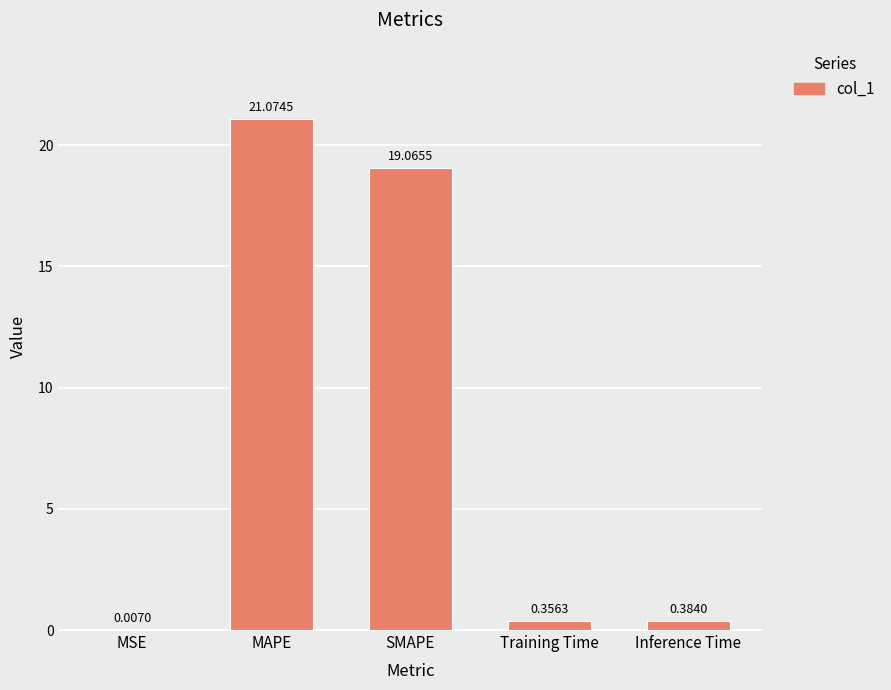

Which has a higher value, Training Time or SMAPE?

SMAPE